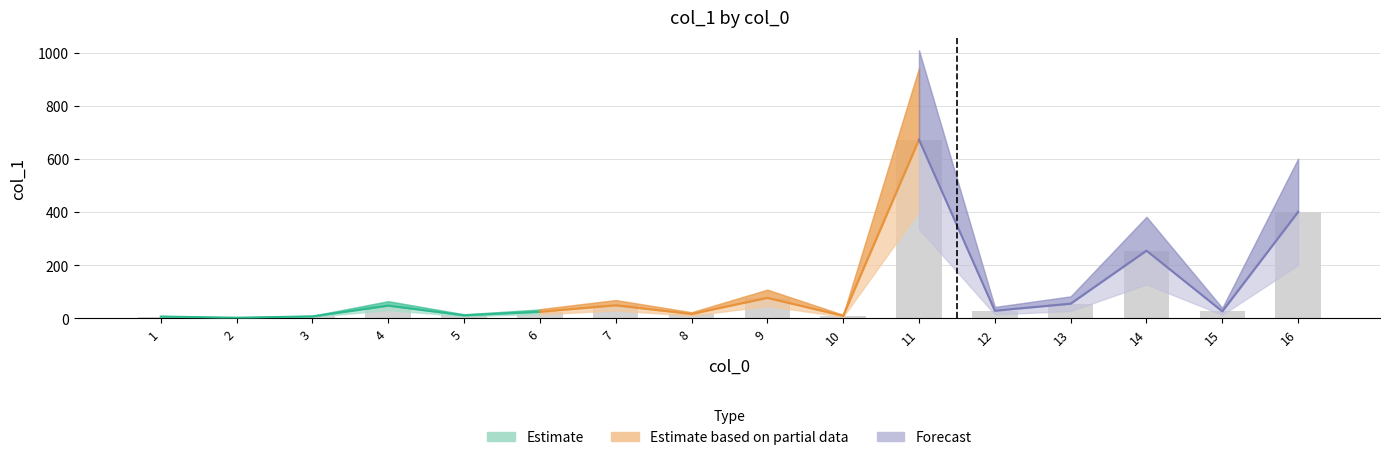

Is it true that the value at 7 is 32.0?

False